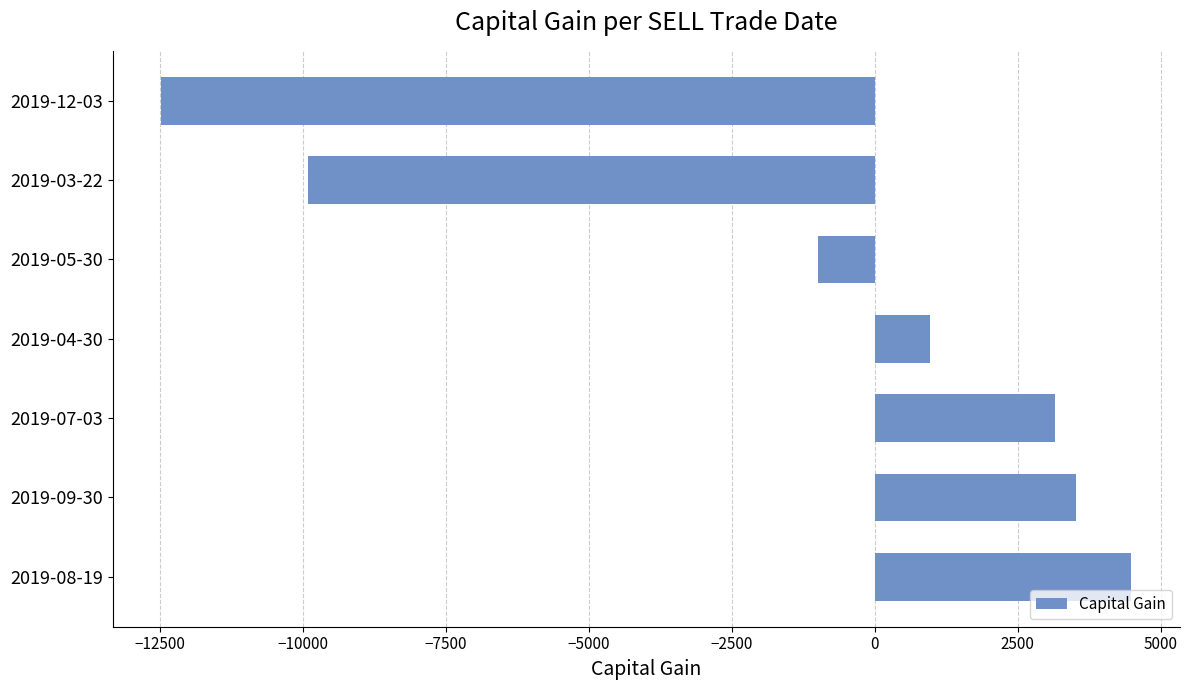

How many positive values are there?

4